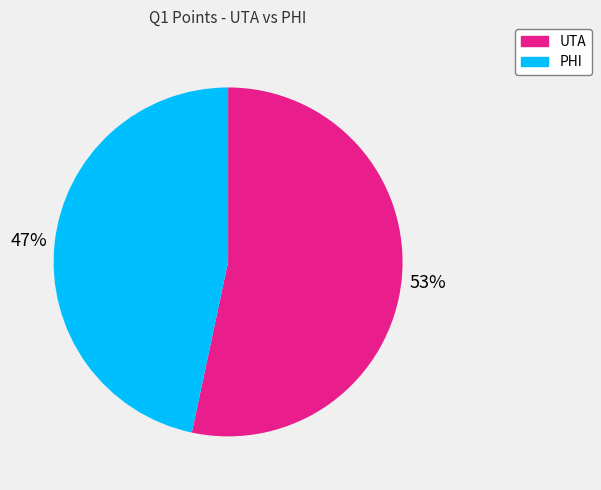

Which slice is the largest?

UTA